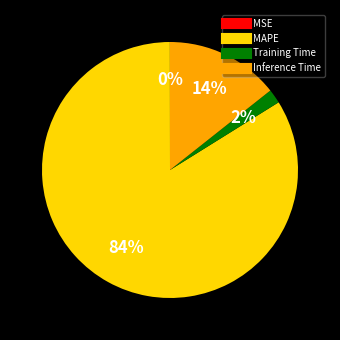

Does any single category account for the majority?

Yes